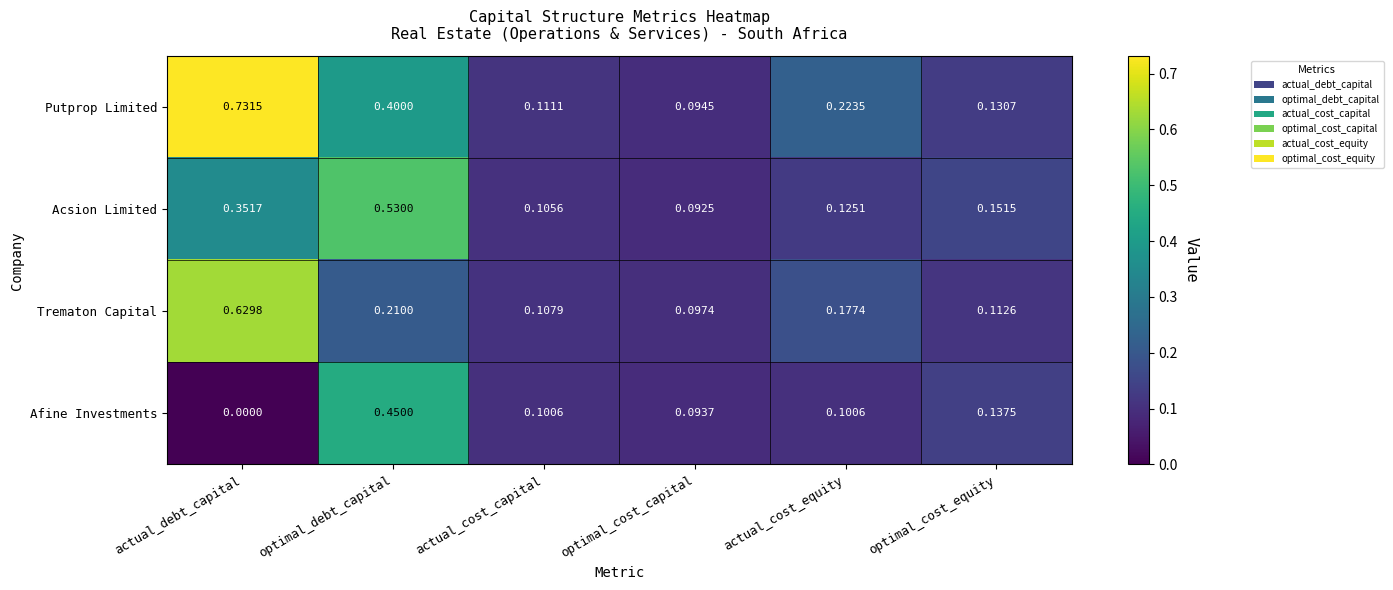

Where is Acsion Limited nearest to the value 0?

optimal_cost_capital